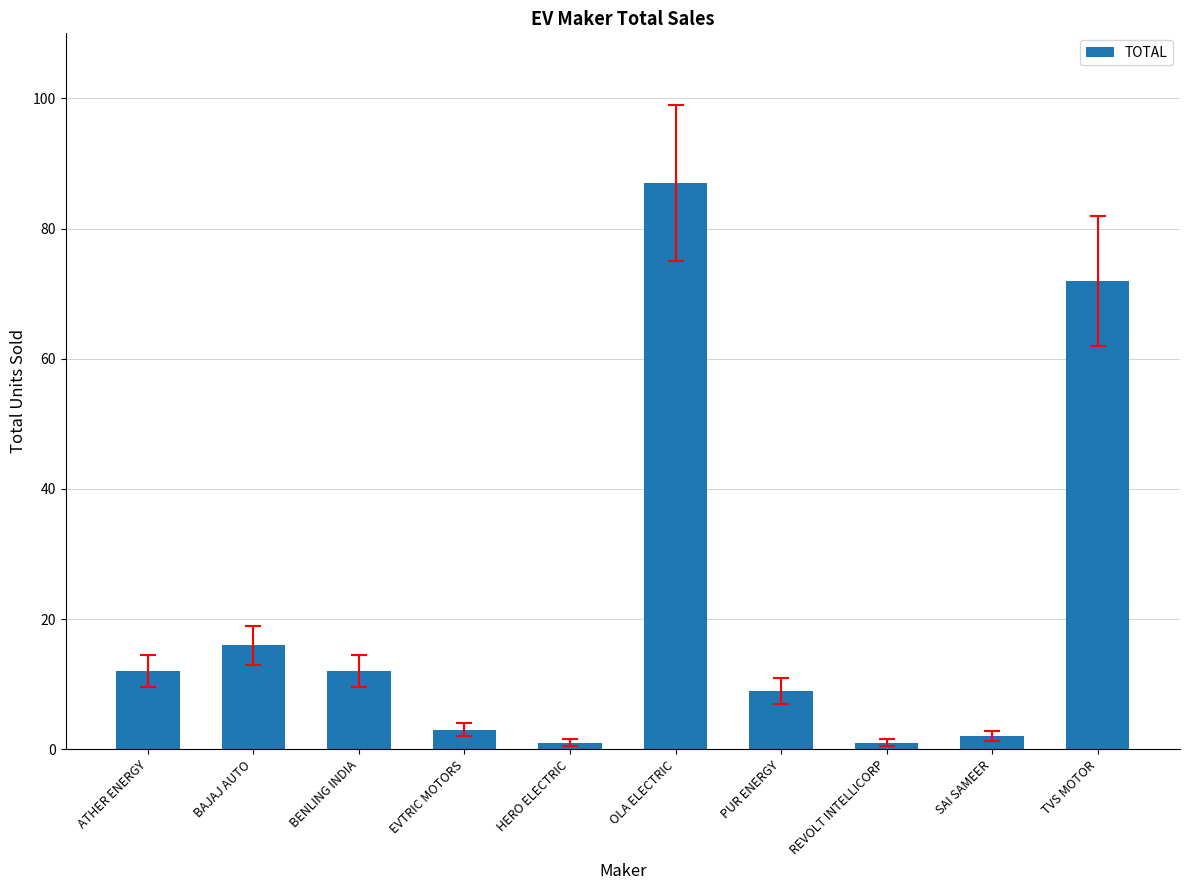

Reading left to right, extract all data points from this chart.

ATHER ENERGY=12	BAJAJ AUTO=16	BENLING INDIA=12	EVTRIC MOTORS=3	HERO ELECTRIC=1	OLA ELECTRIC=87	PUR ENERGY=9	REVOLT INTELLICORP=1	SAI SAMEER=2	TVS MOTOR=72